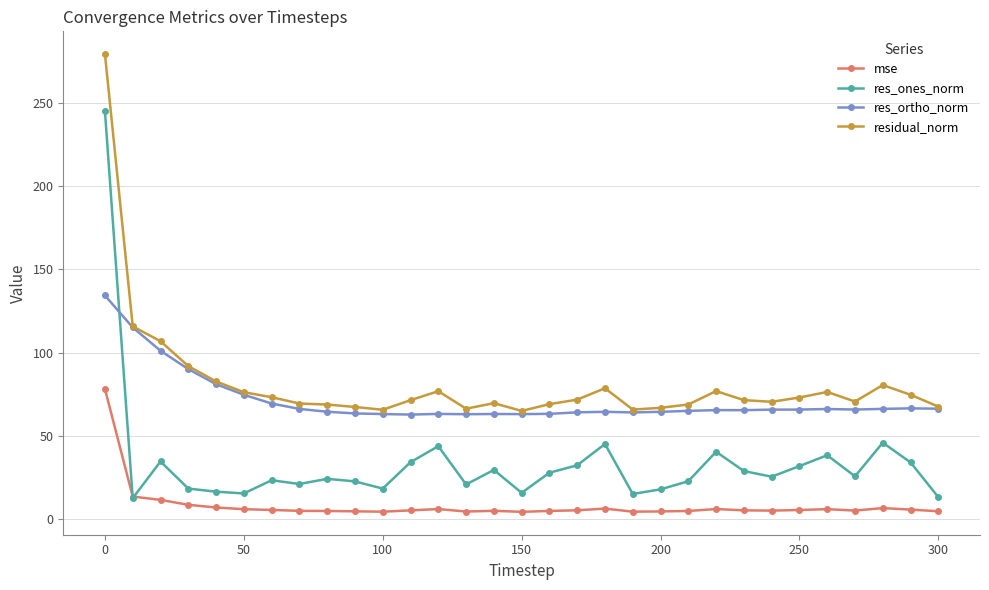

Rank the series by their maximum value, from lowest to highest.

mse, res_ortho_norm, res_ones_norm, residual_norm